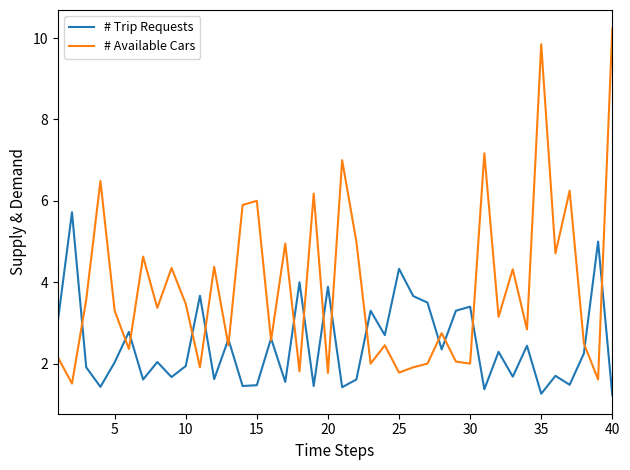

Rank the series by their average value, from lowest to highest.

# Trip Requests, # Available Cars